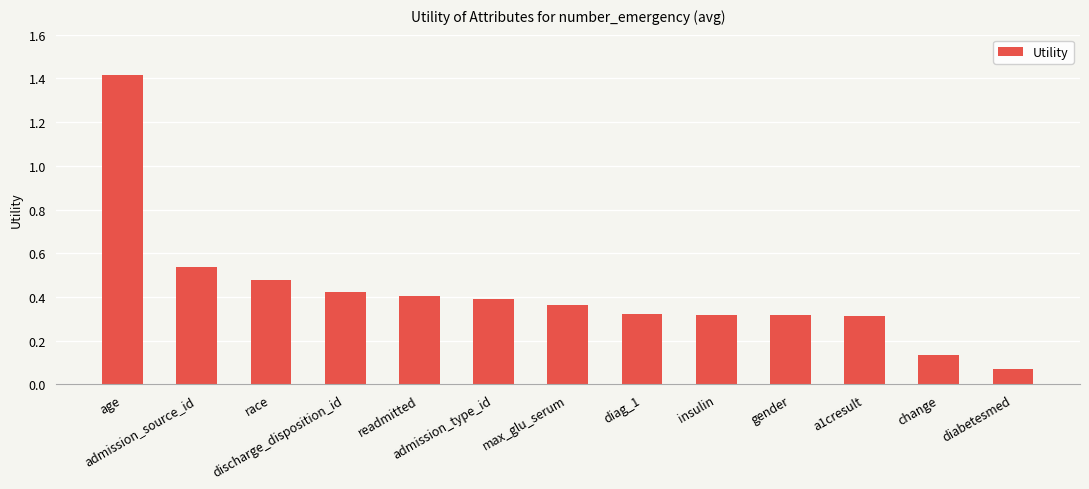

Does the chart contain stacked bars?

No